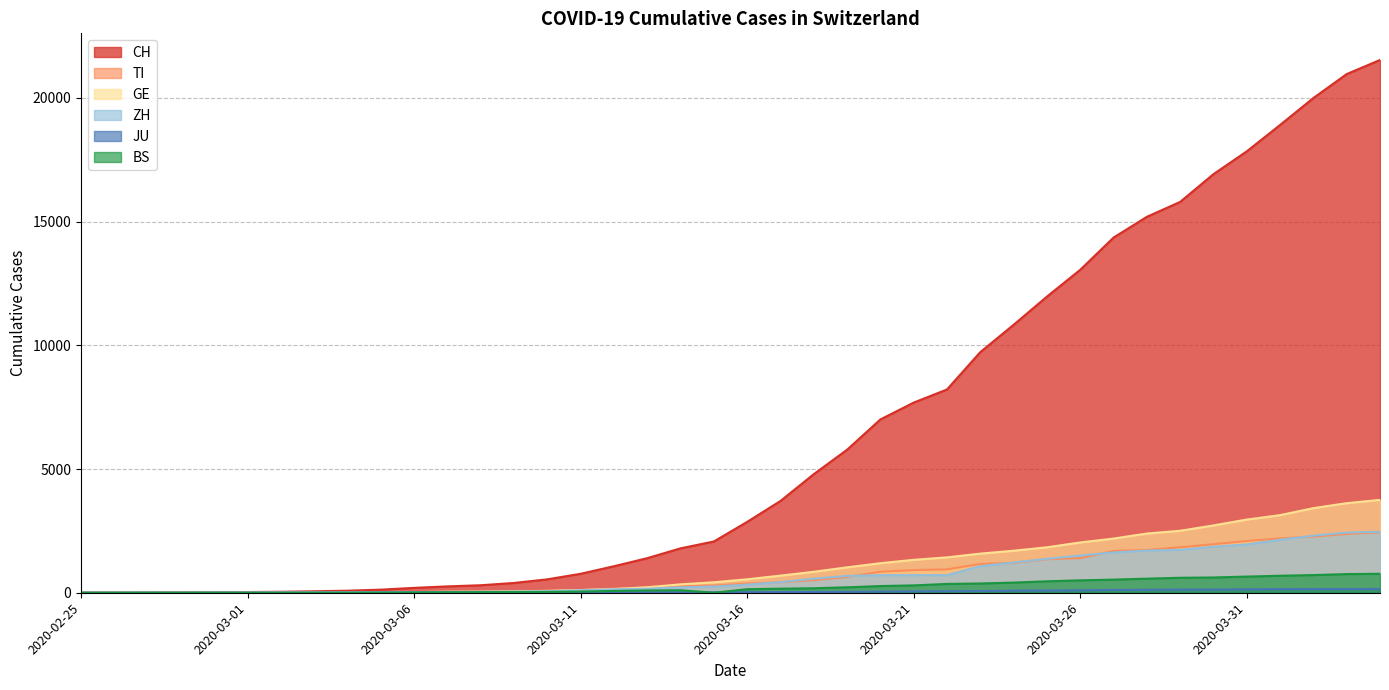

What is the value of the JU point at the 28th from the left?

69